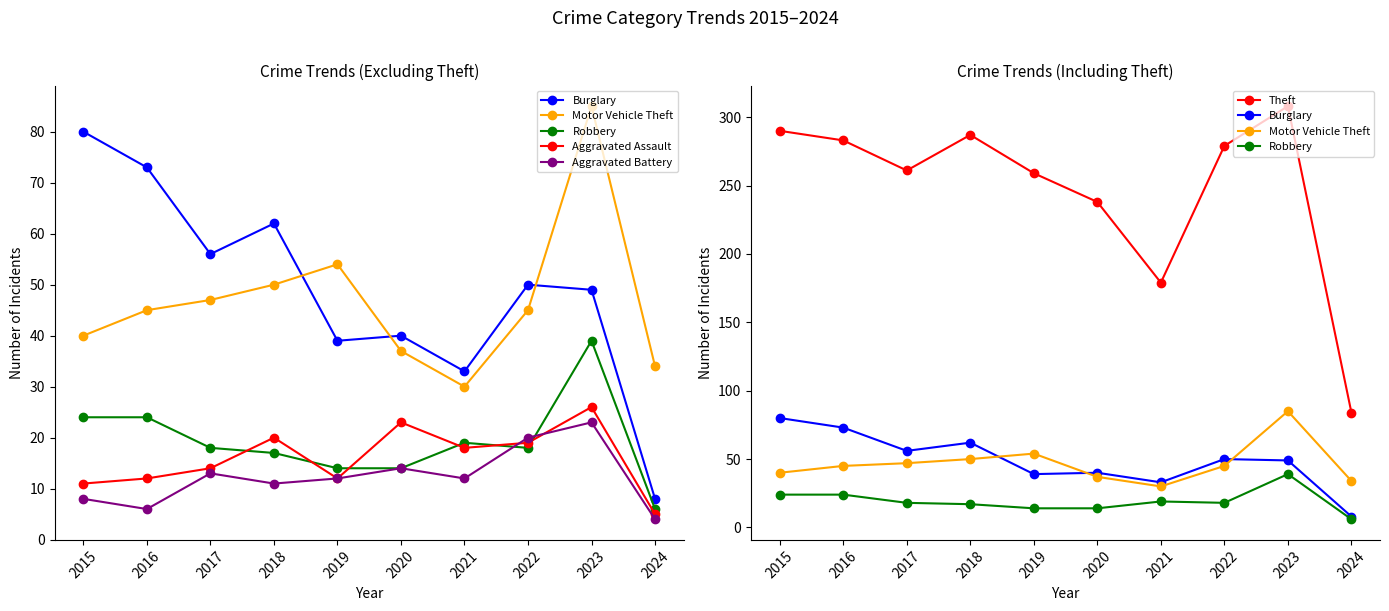

At which label is Aggravated Battery closest to 13?

2017